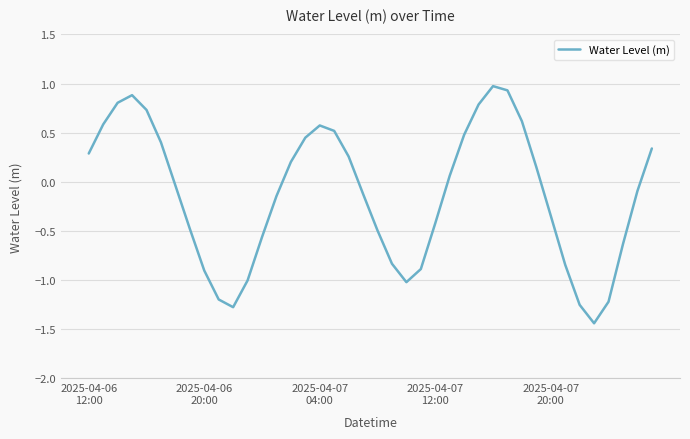

What is the difference between the maximum and minimum values?

2.4